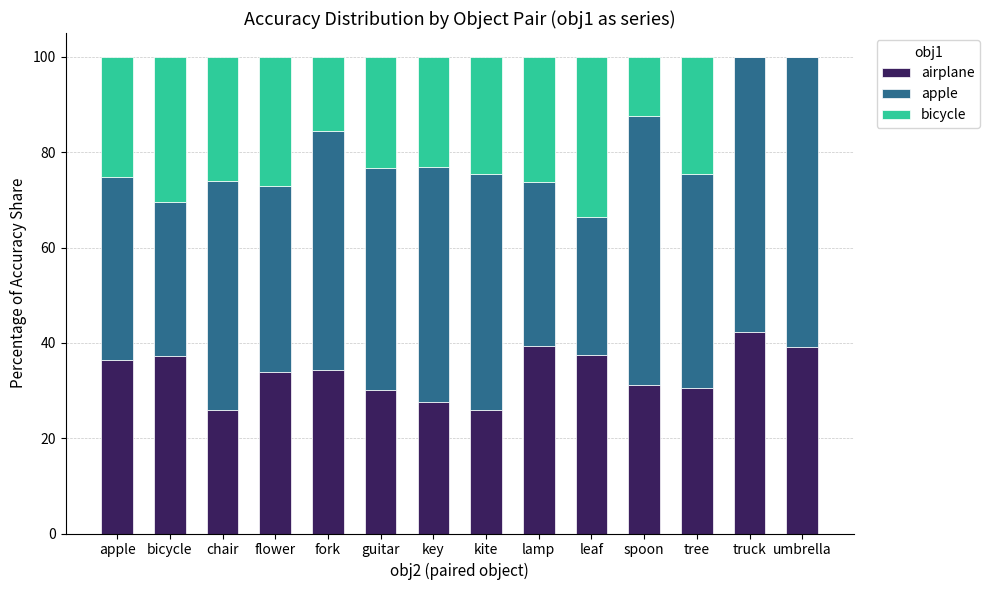

What is the total value across all series at guitar?

100.0